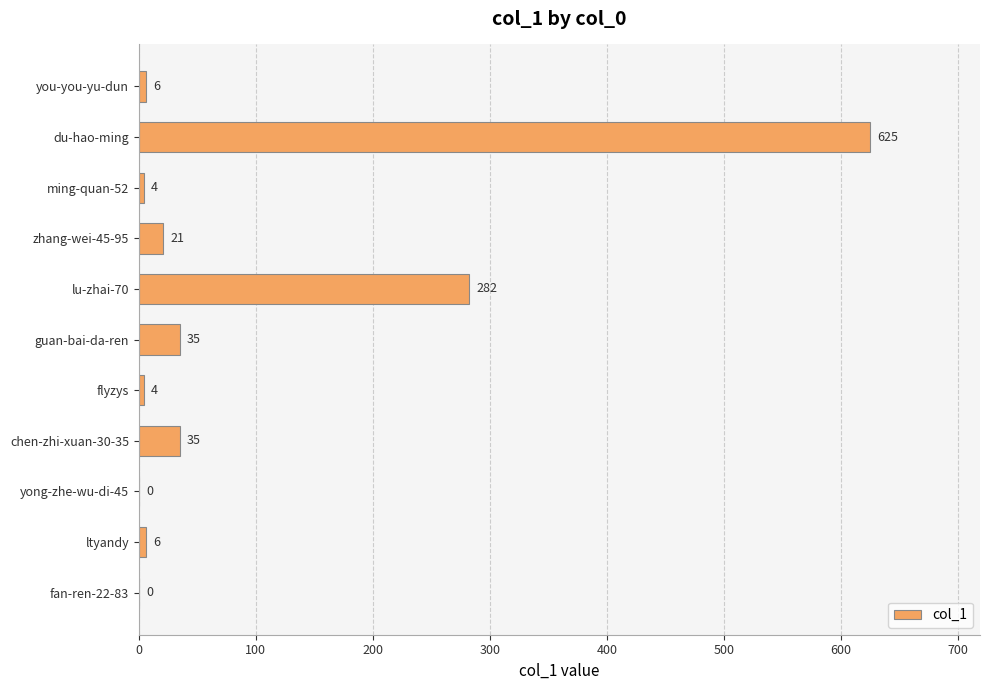

What is the change in value from ming-quan-52 to lu-zhai-70?

+278